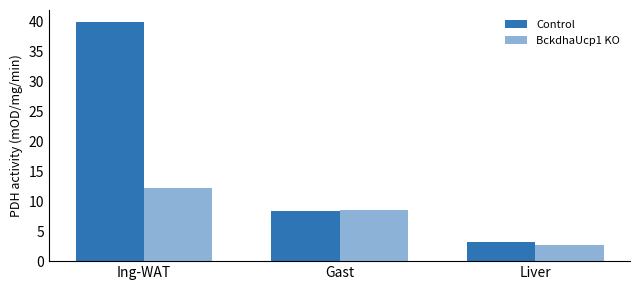

How many bars are there in each group?

2